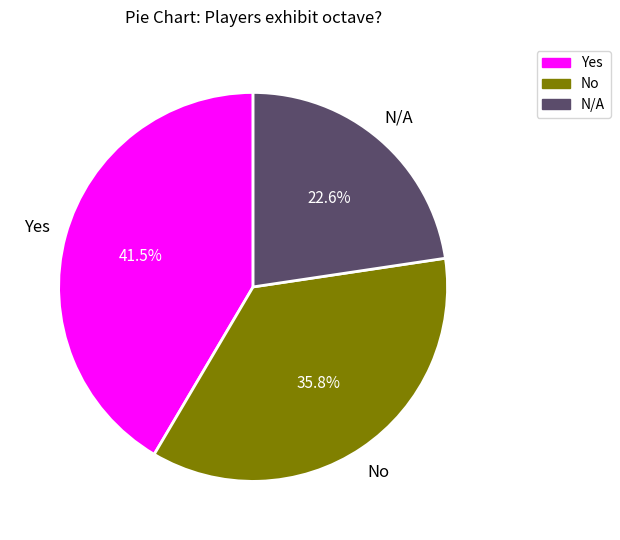

How many slices are in this pie chart?

3